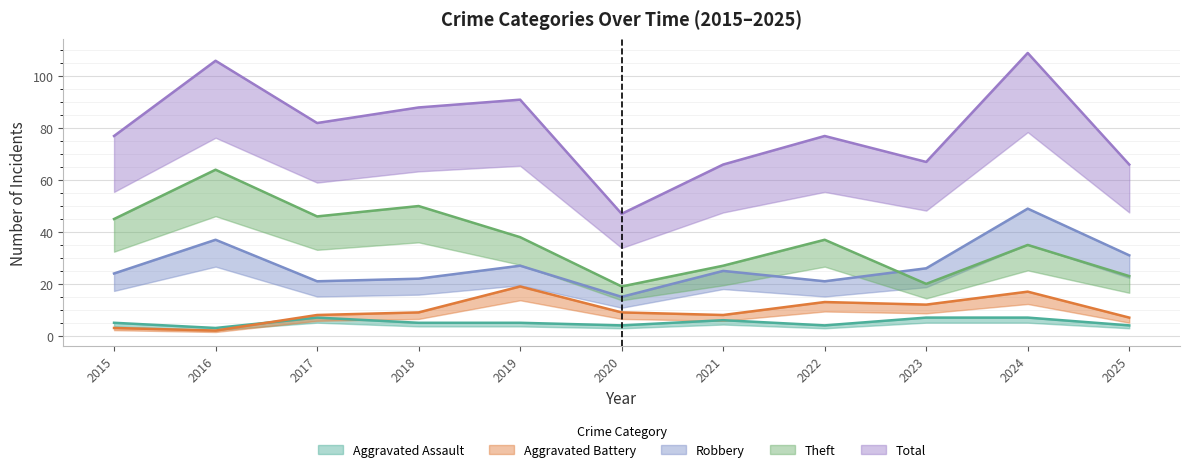

Rank the series by their maximum value, from highest to lowest.

Total, Theft, Robbery, Aggravated Battery, Aggravated Assault